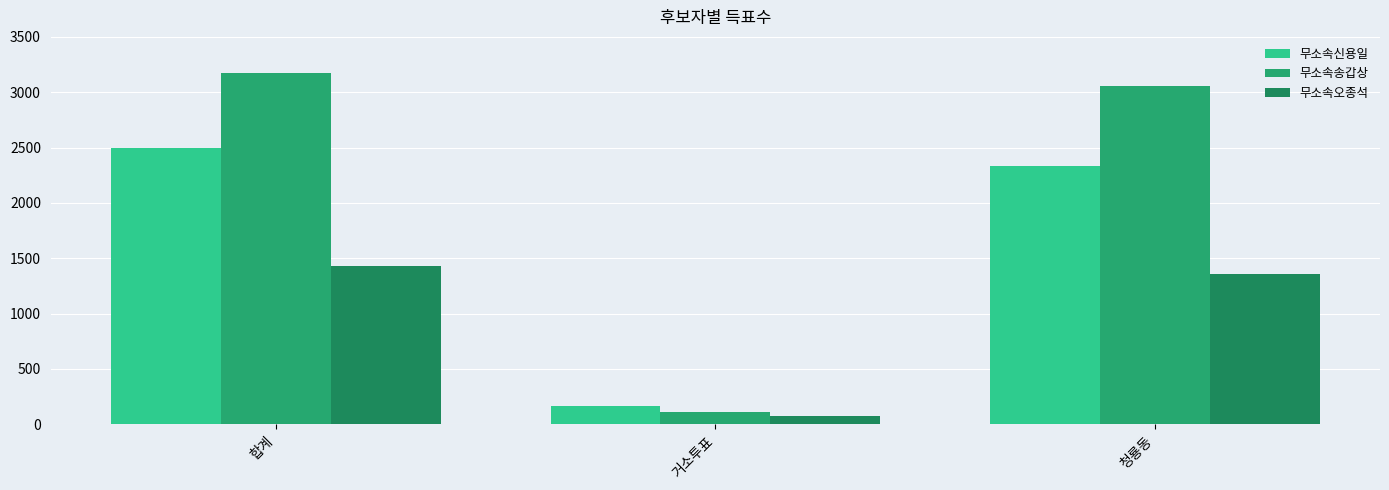

Reading right to left, transcribe all the data shown in this chart.

무소속신용일: 2336	163	2499
무소속송갑상: 3056	113	3173
무소속오종석: 1359	71	1432